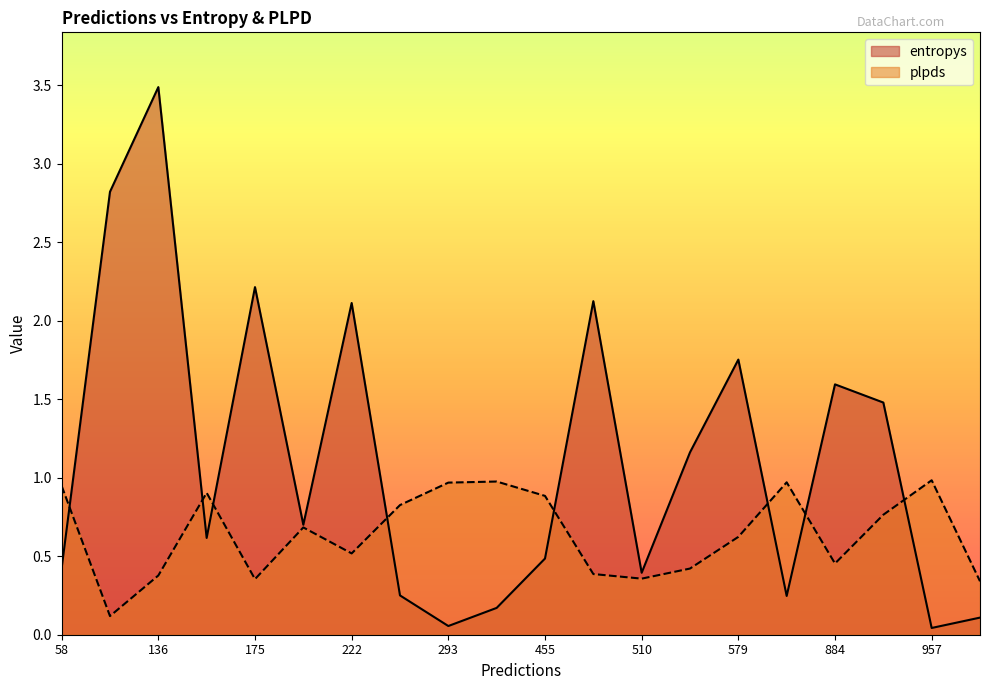

The value of entropys at 579 is 1.0. True or false?

False